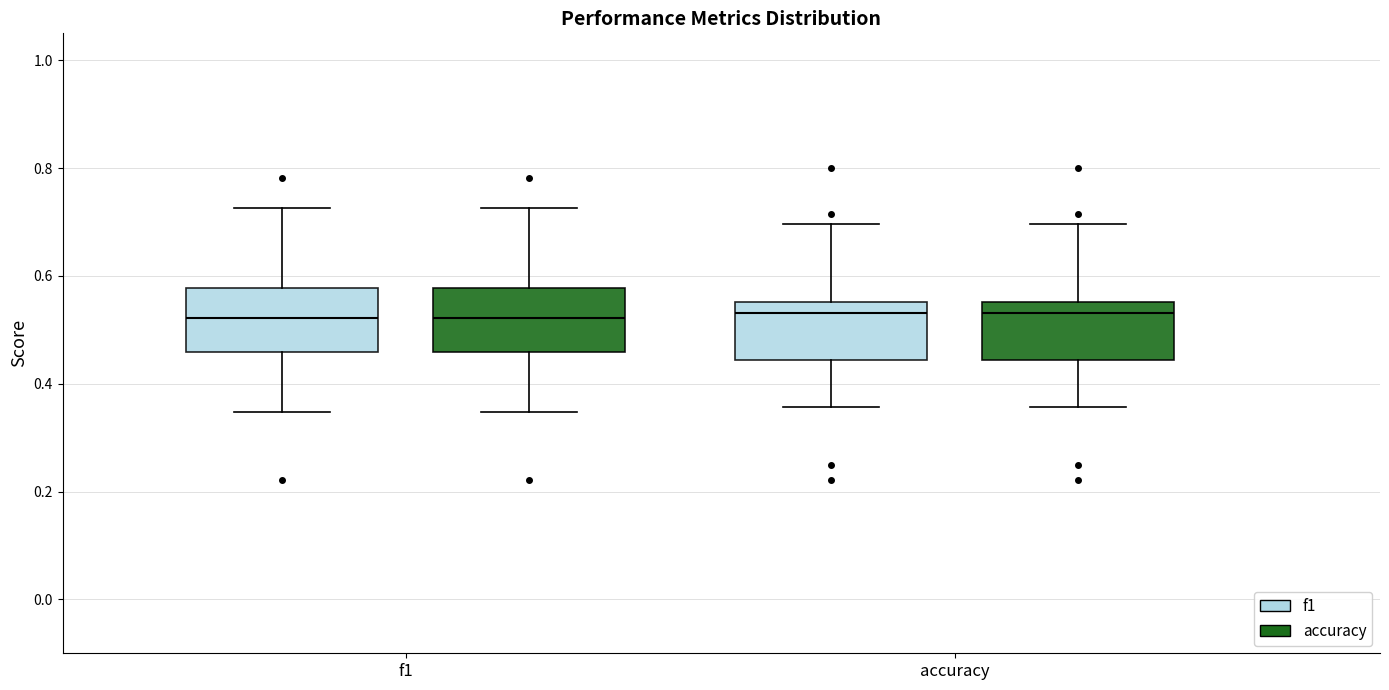

Where is the upper edge of the box for accuracy (f1) on the y-axis? The values are not printed on the chart, so give them approximately, as read against the axis.

0.56